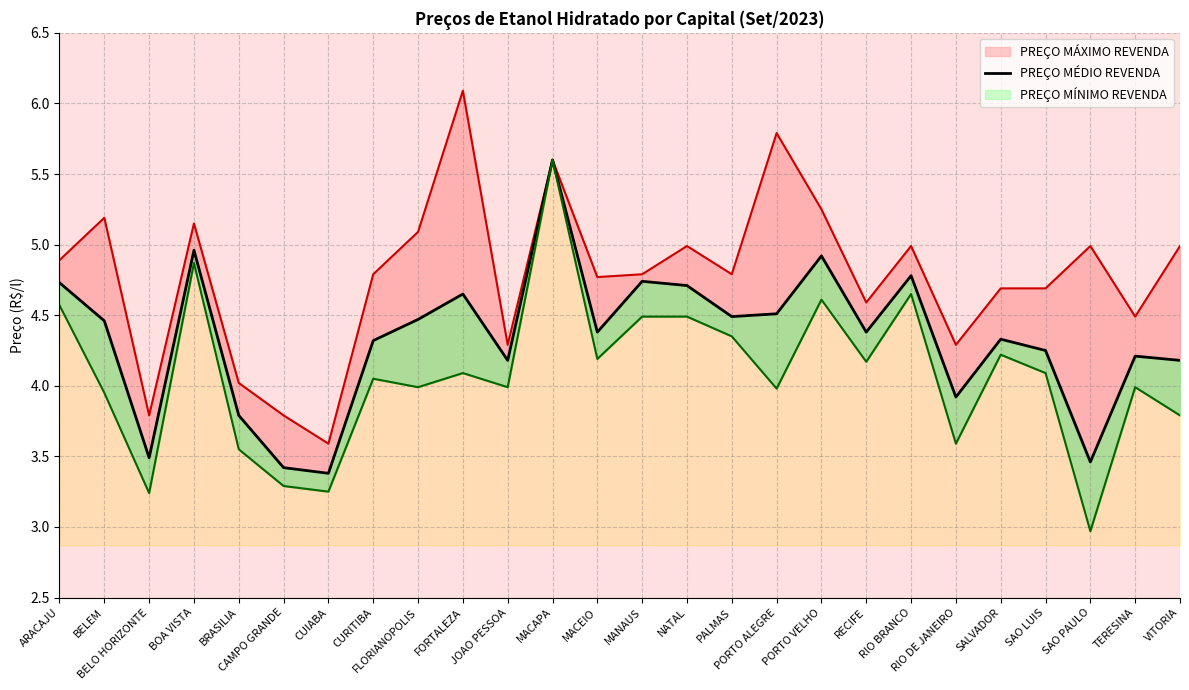

How many lines are shown in the chart?

1